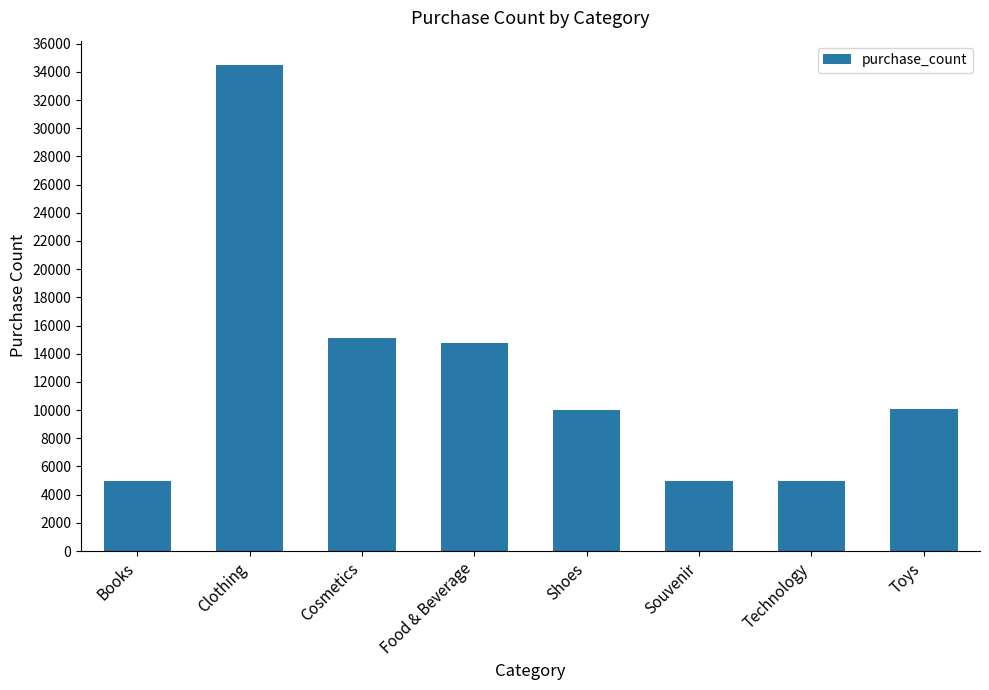

What is the average value?

12432